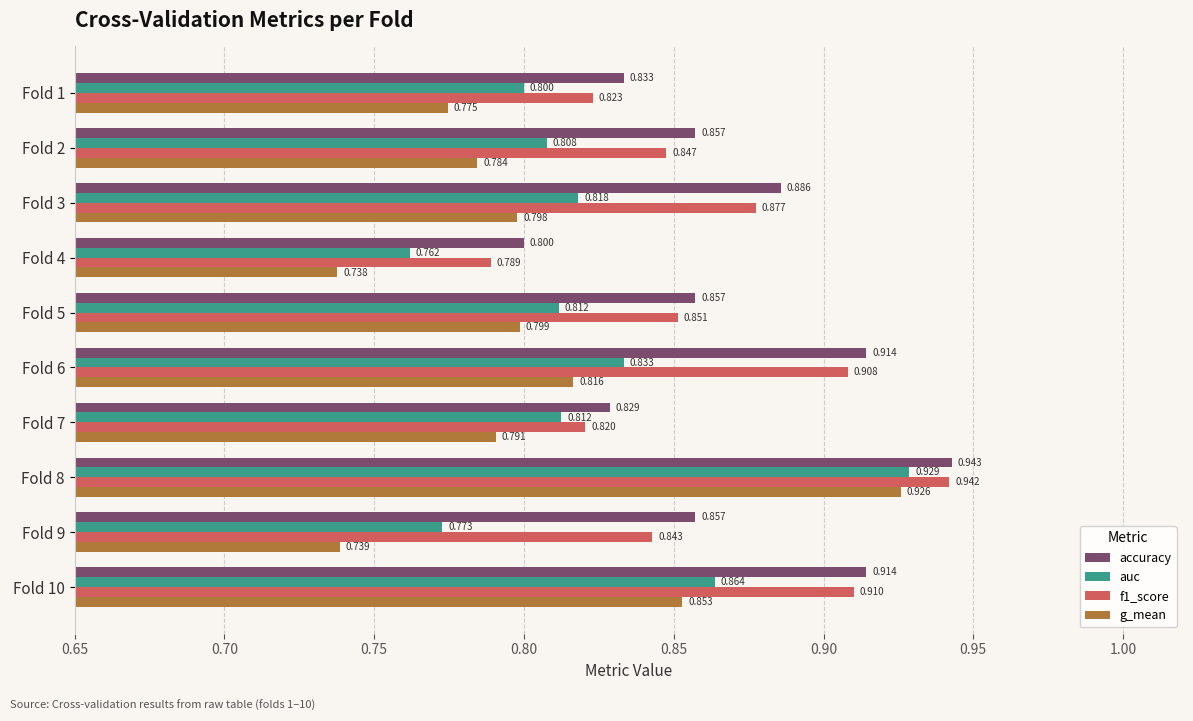

What is the difference between the maximum and minimum values in the g_mean series?

0.2